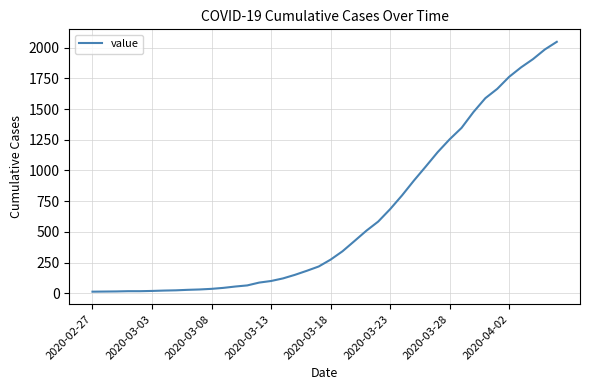

What is the difference between the maximum and minimum values?

2035